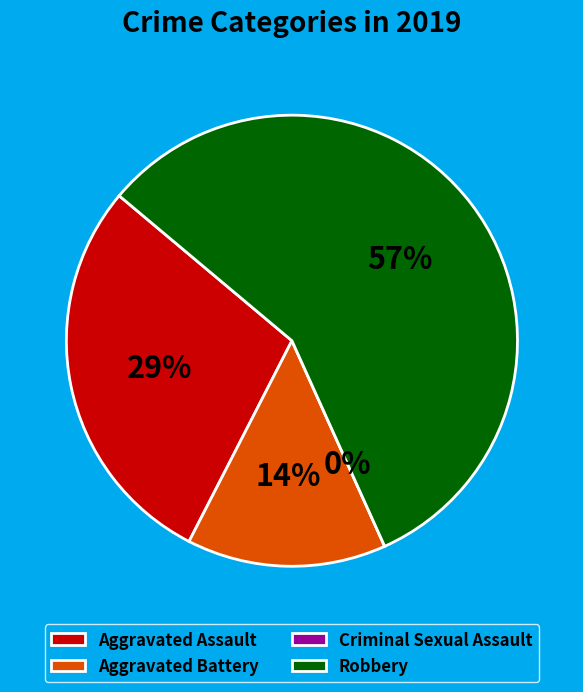

To the nearest percent, what percentage of the pie is Aggravated Battery?

14%